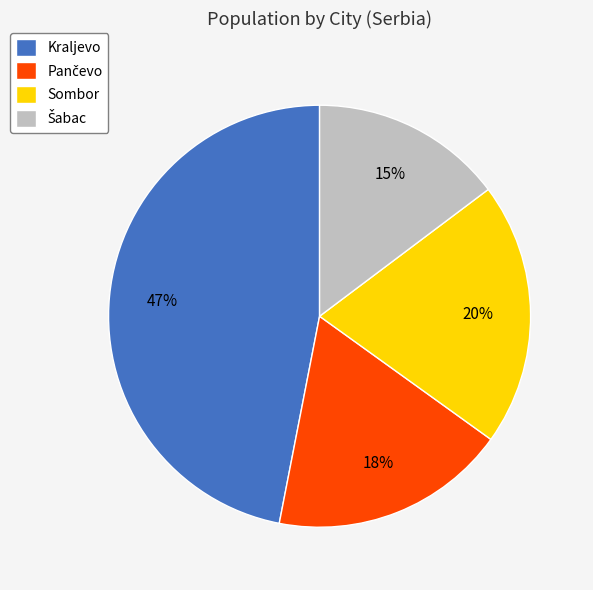

To the nearest percent, what is the difference between the largest and smallest slice percentages?

32%